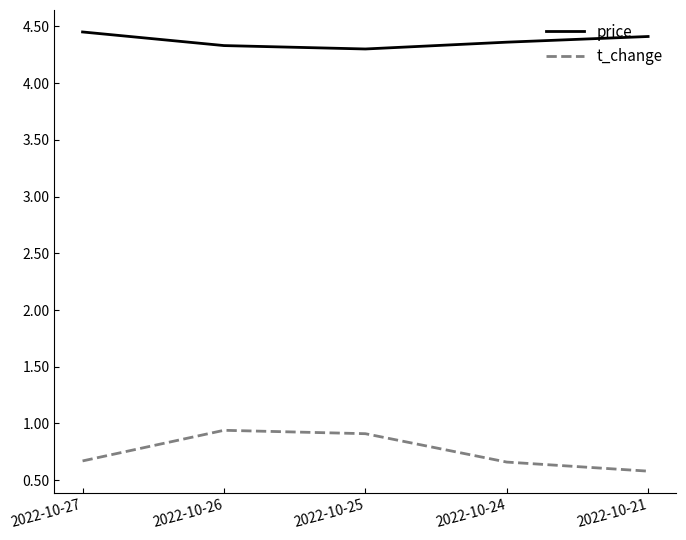

What is the difference between the maximum and minimum values in the t_change series?

0.4